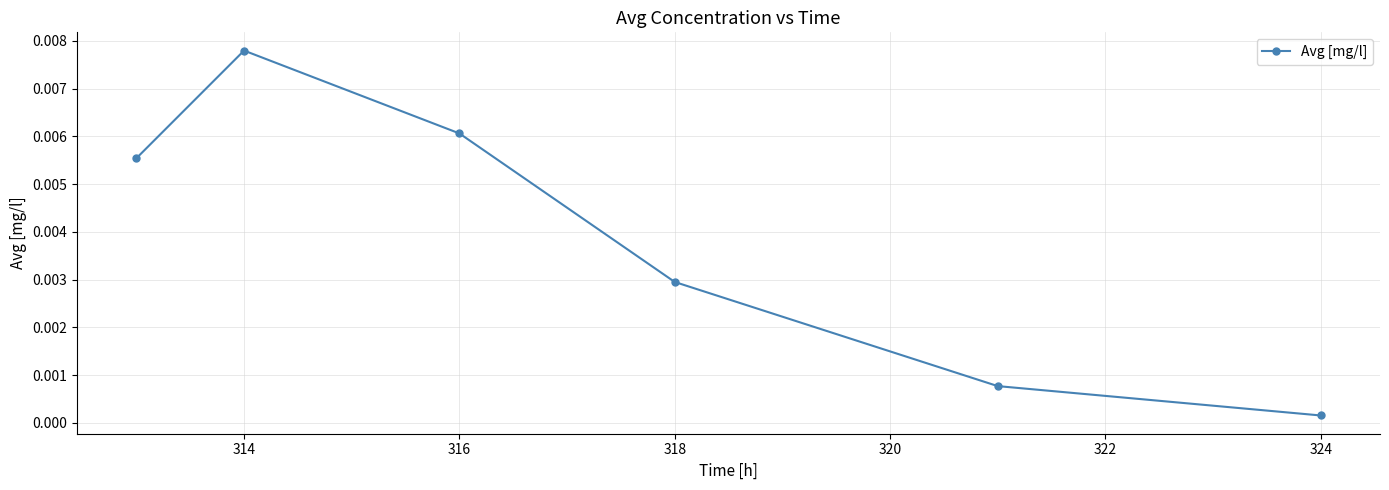

Is this an area chart (filled region under the line)?

No